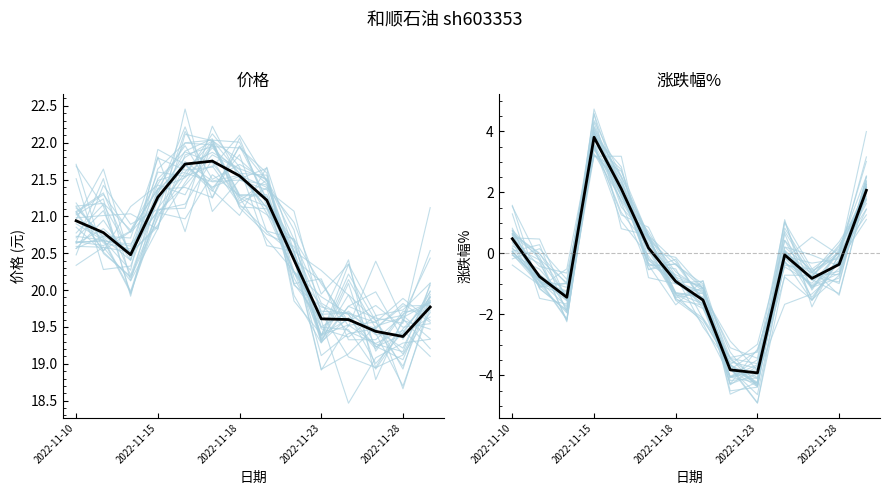

What is the highest value of the 价格 series?

21.8